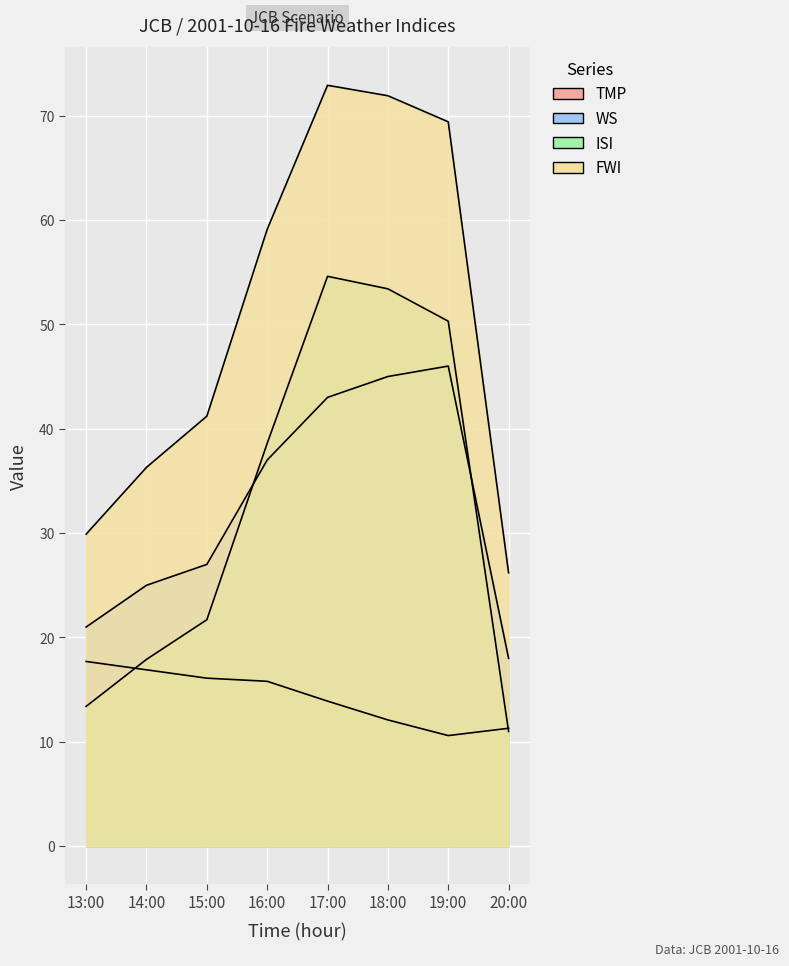

The ISI series shows 21.7 at 15:00. True or false?

True